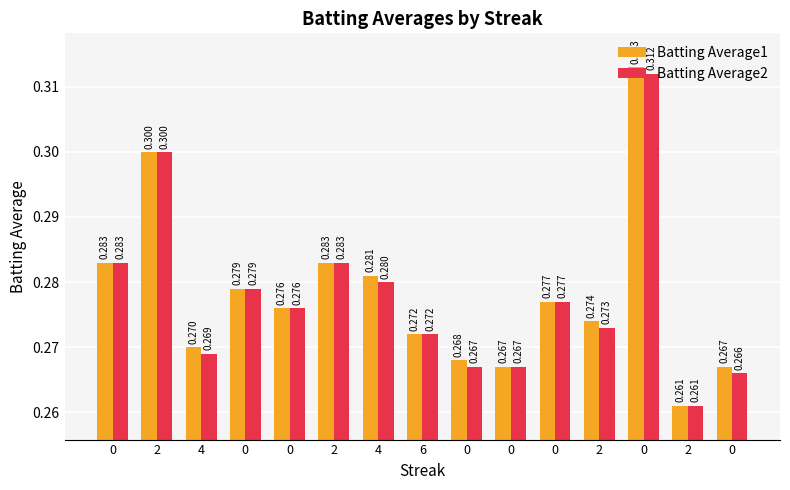

Which series has the largest total across all categories?

Batting Average1